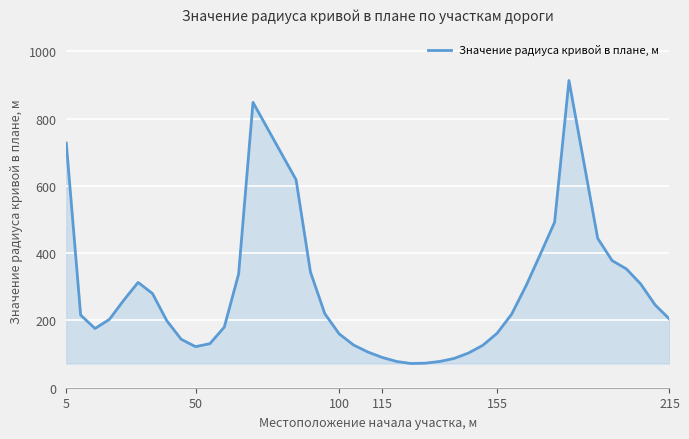

Does the chart have visible grid lines?

Yes